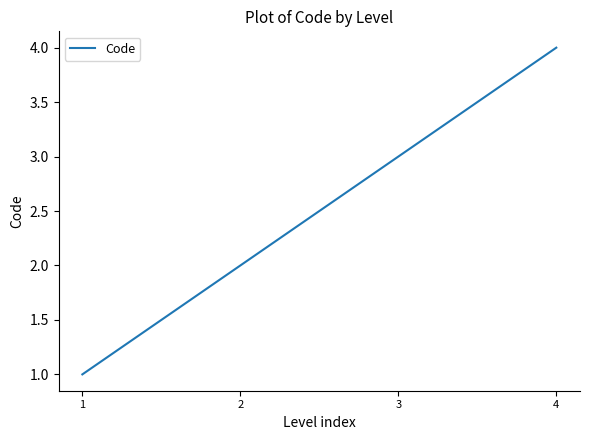

What is the difference between the second highest and minimum values?

2